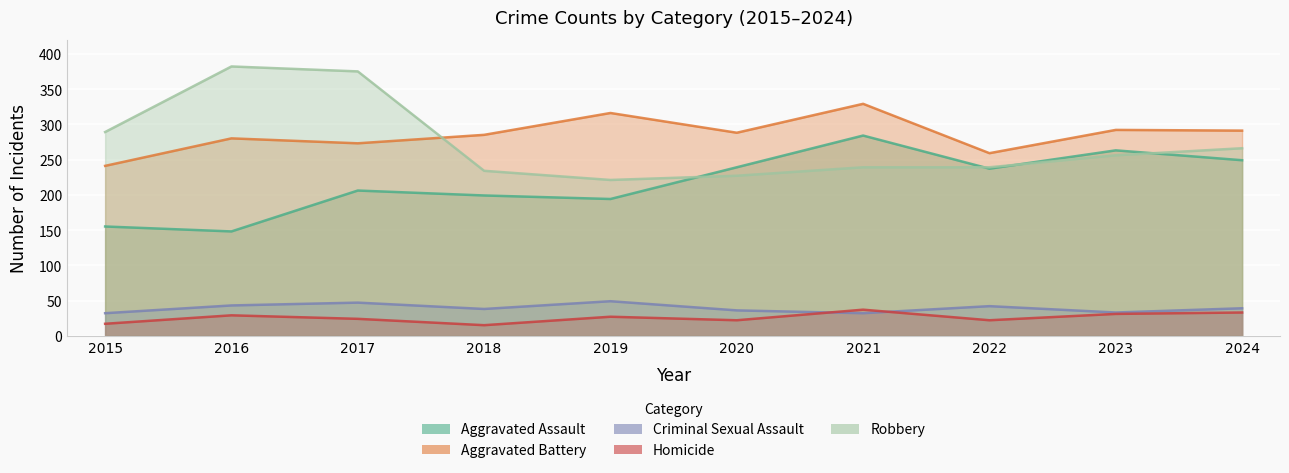

What is the spread (max minus min) of values at 2018?

270